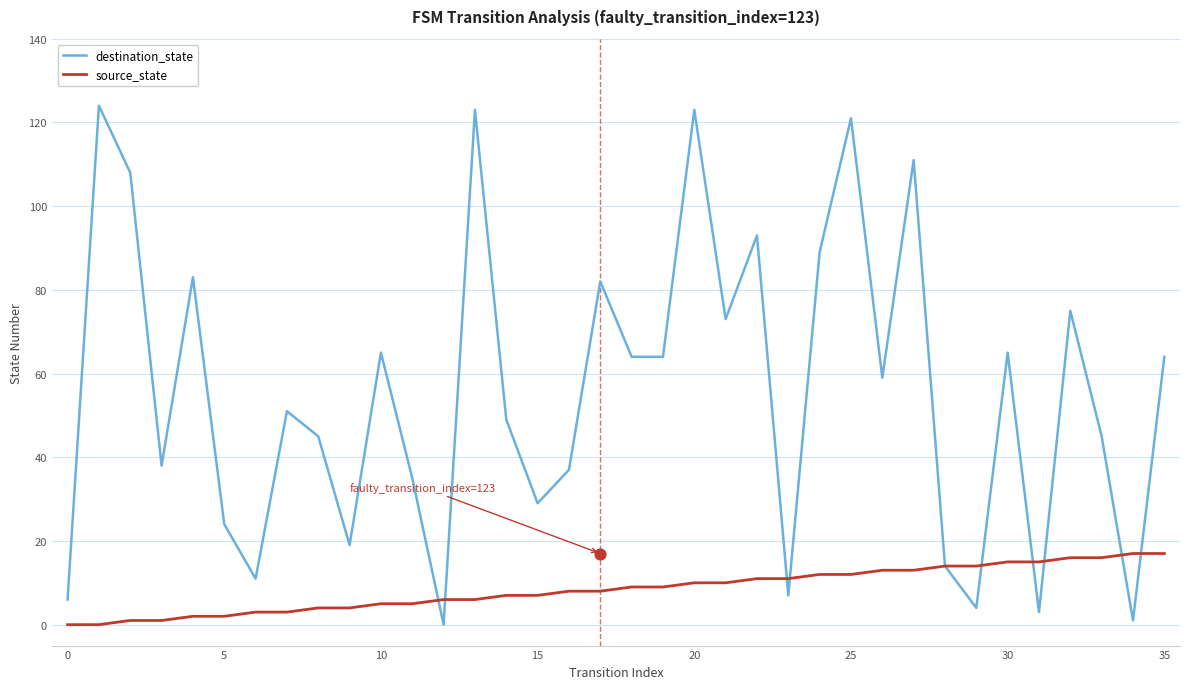

Which series reaches the maximum Y coordinate?

destination_state